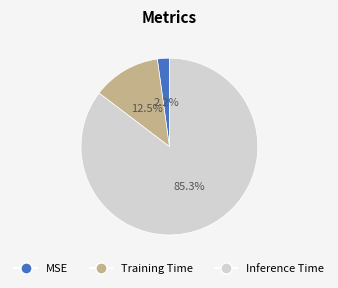

Which has a higher value, Inference Time or MSE?

Inference Time